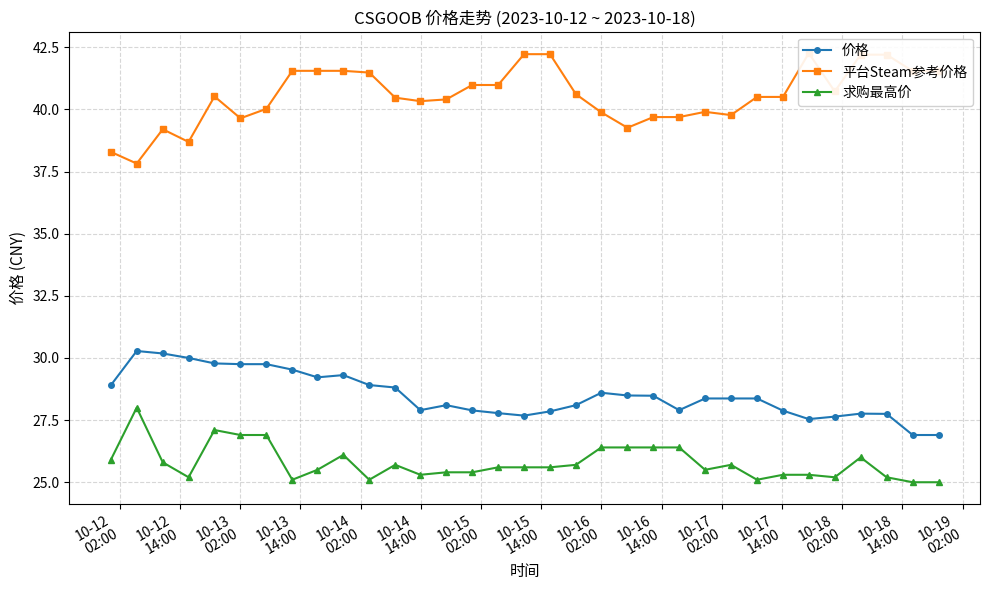

Which series has the widest spread of values?

平台Steam参考价格